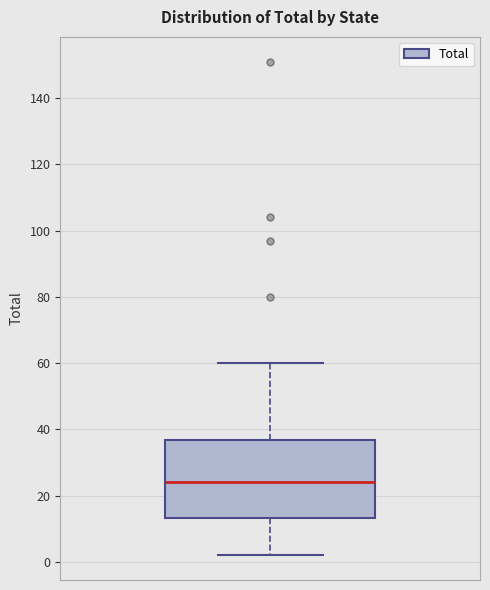

Transcribe this box plot: give where the median line is, the range the box spans, and where the two whiskers end, as read against the y-axis. The values are not printed on the chart, so give them approximately, as read against the axis.

median 24, box 14 to 36, whiskers 2 to 60